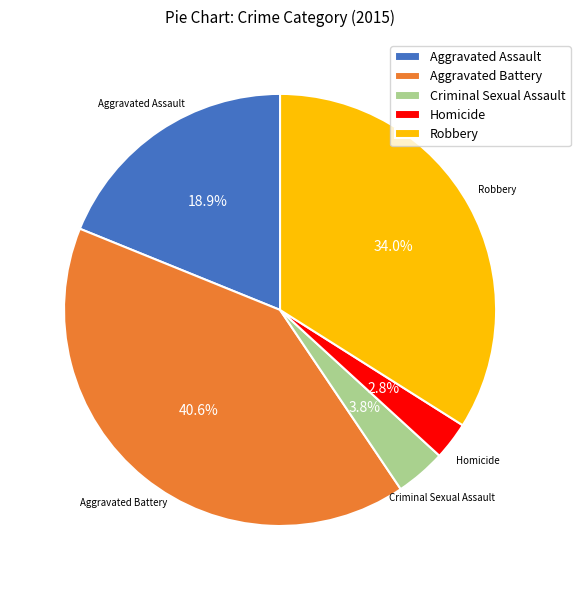

Is Aggravated Battery the majority of the pie?

No